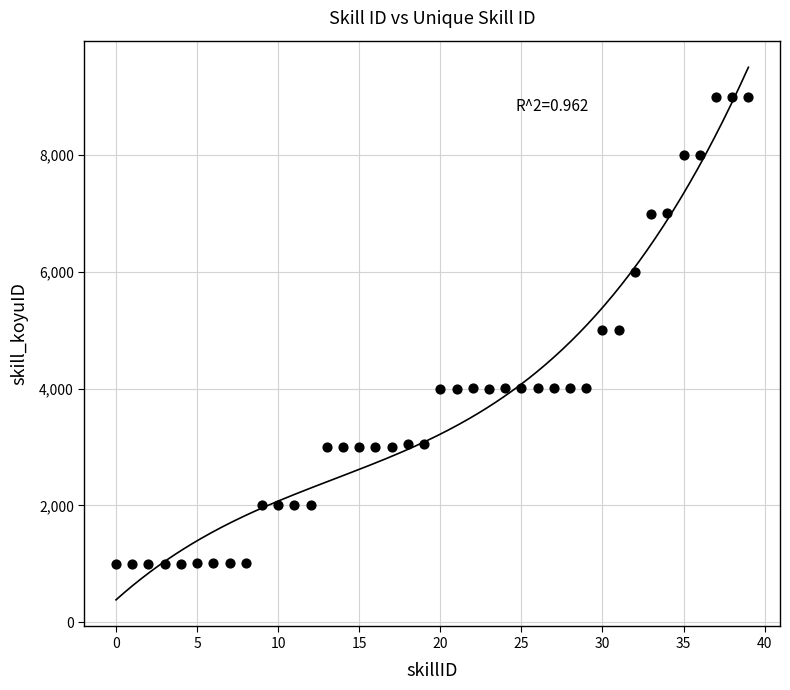

What is the range of Y values (max minus min)?

8003